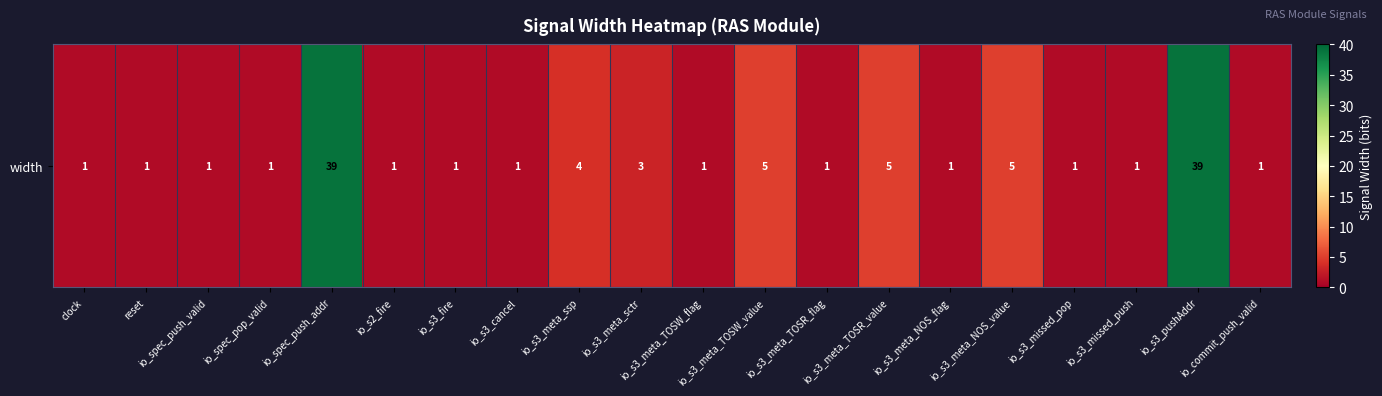

What is the change in value from io_s3_fire to io_s3_meta_TOSW_value?

+4